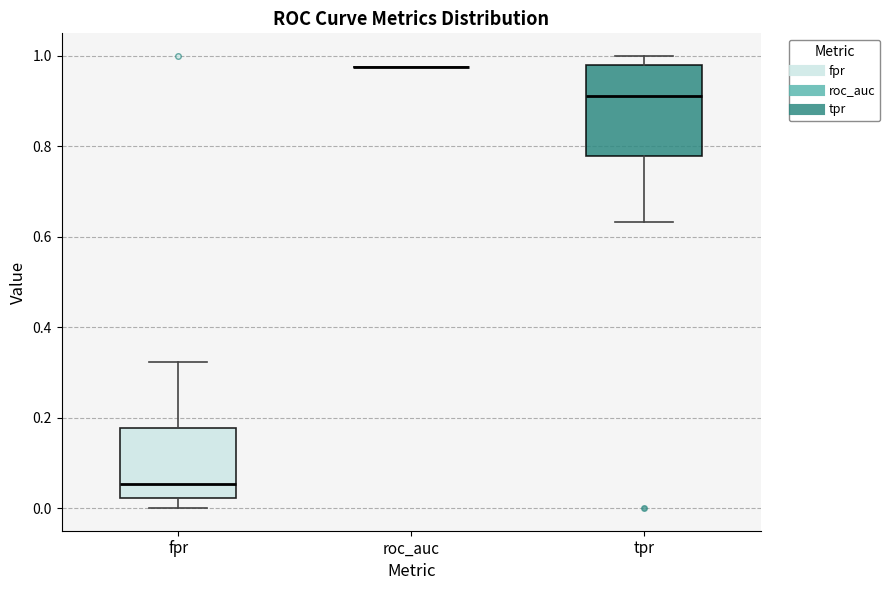

Comparing the boxes themselves (not the whiskers), which one is the tallest?

tpr